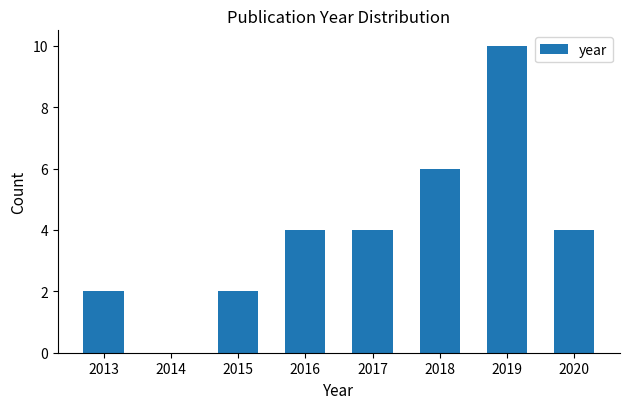

Reading left to right, extract all data points from this chart.

2013=2	2015=2	2016=4	2017=4	2018=6	2019=10	2020=4